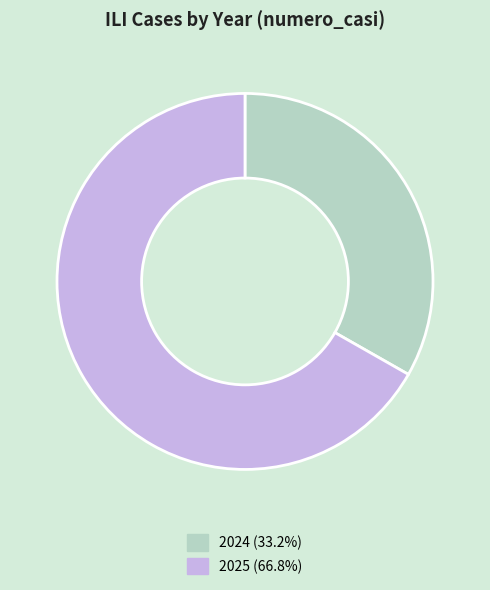

Combined, do 2025 (66.8%) and 2024 (33.2%) account for over 50%?

Yes